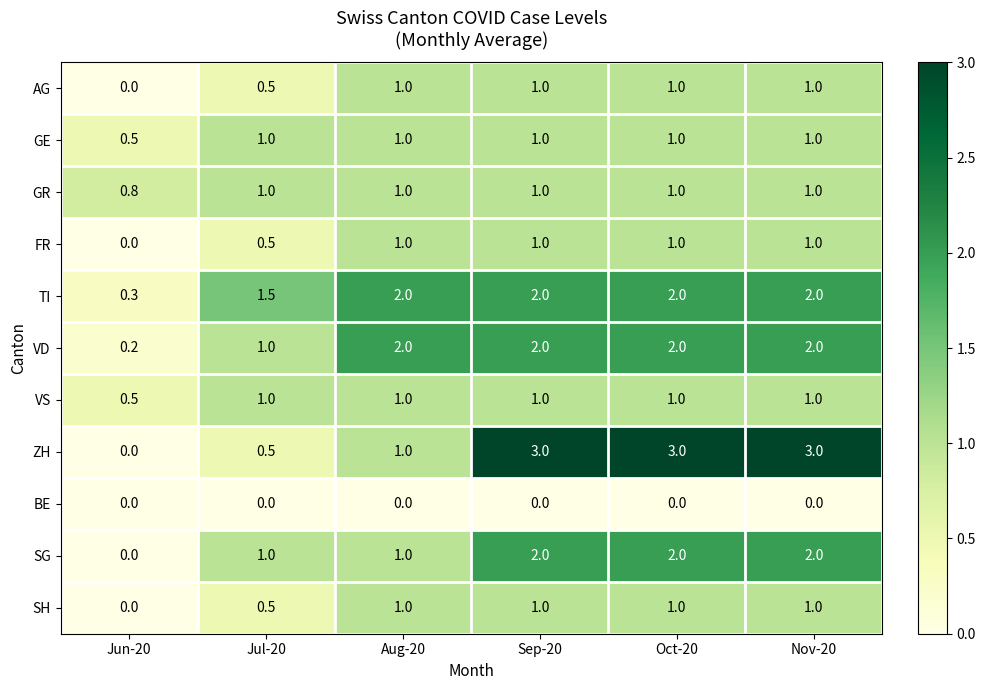

Which series has the largest total across all categories?

ZH